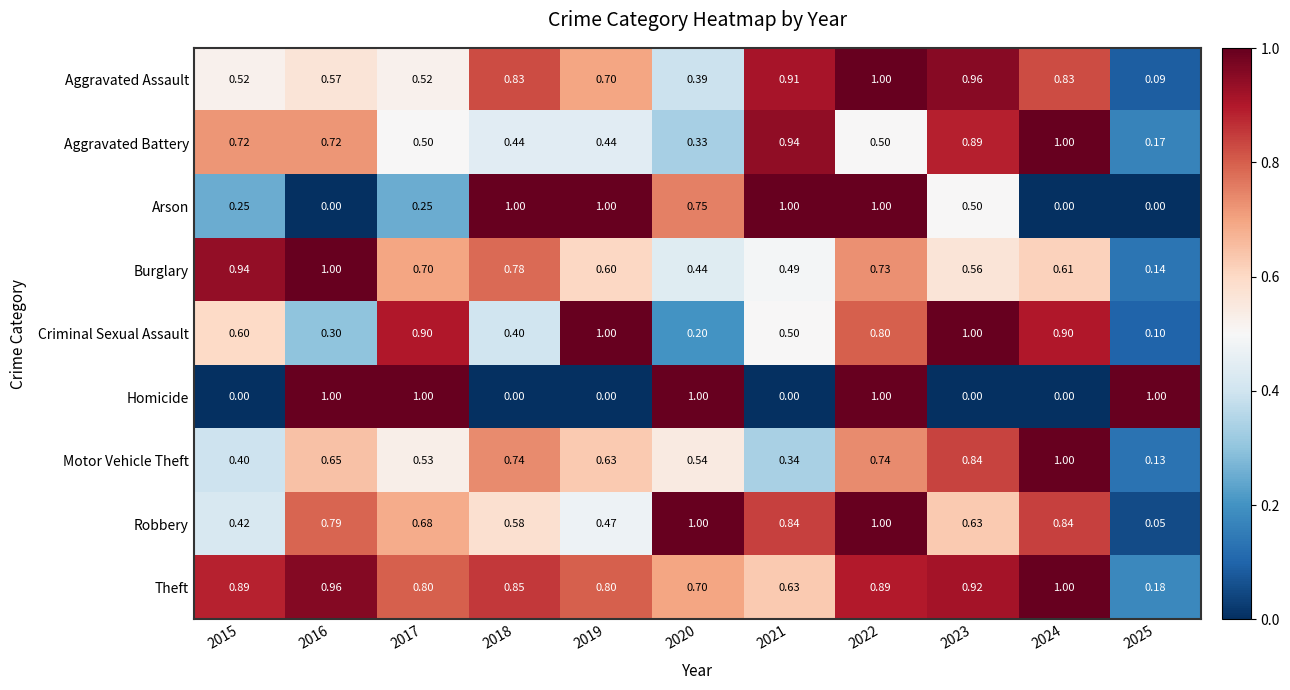

Between 2015 and 2016, which series saw the biggest shift?

Homicide